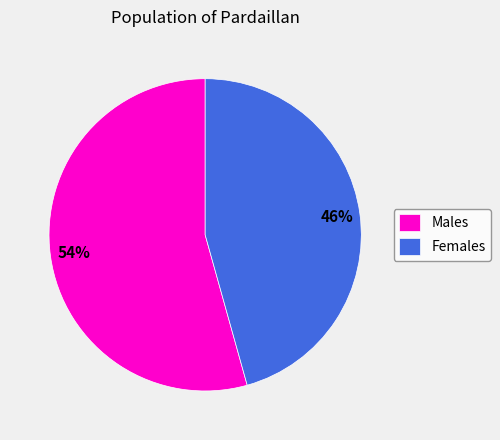

Is it true that Females is 53% of the pie?

False